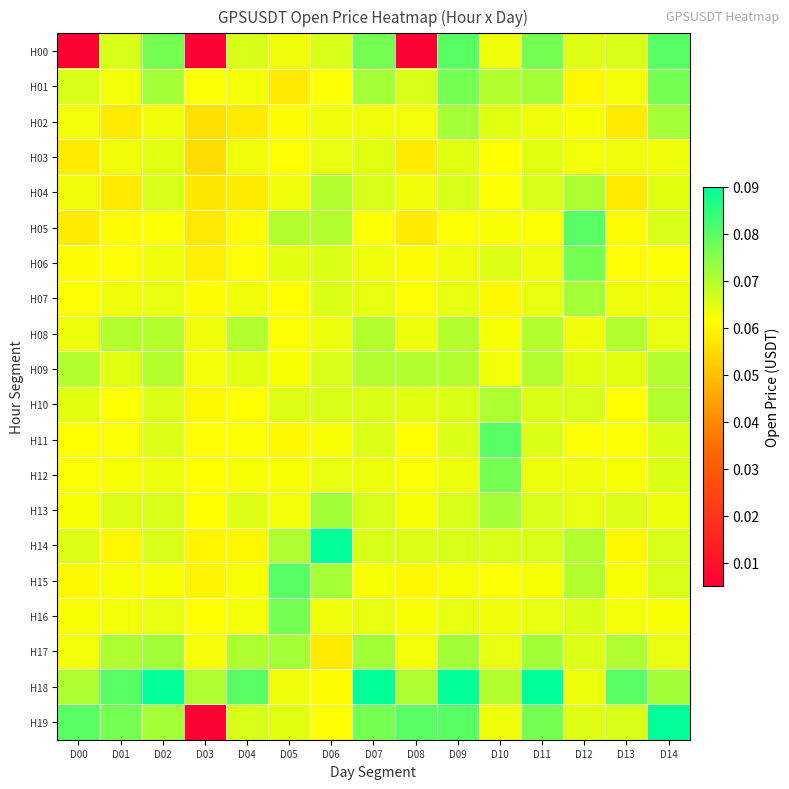

Which series has the largest range (max minus min)?

H19